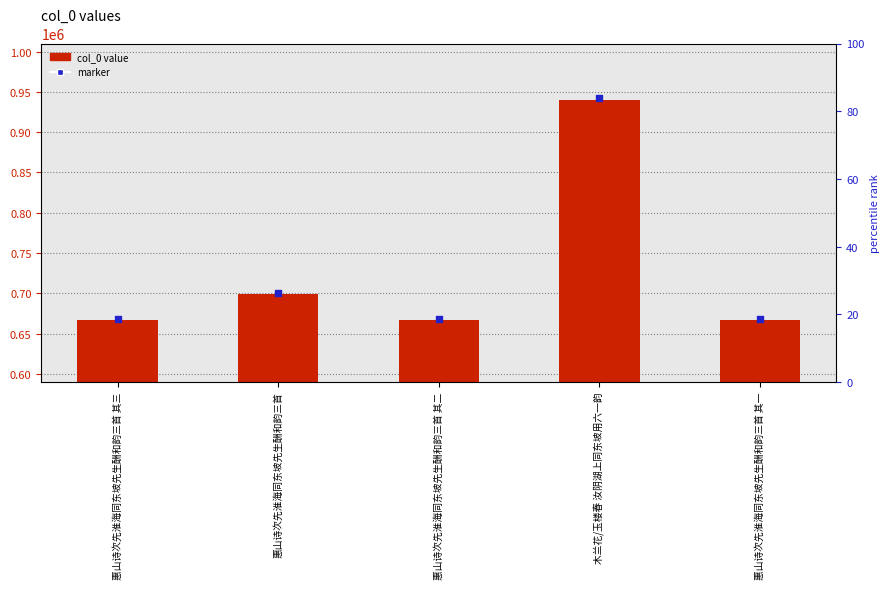

Which series has the largest total across all categories?

marker